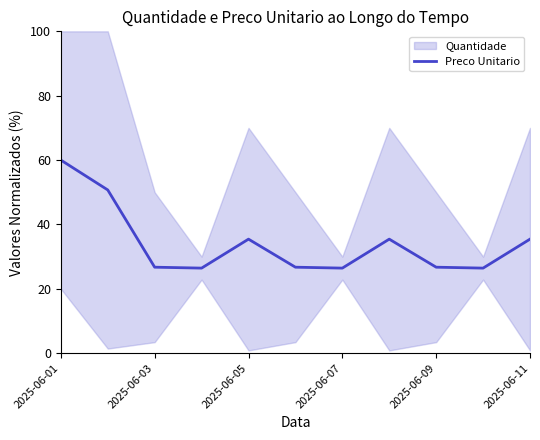

Is it true that Preco Unitario equals 62.0 at 2025-06-11?

False